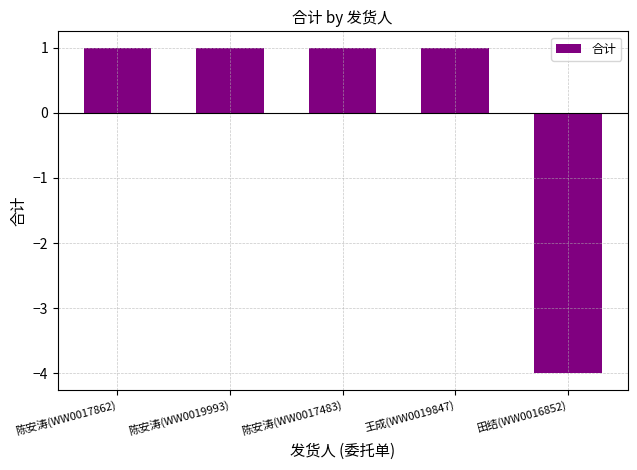

At which category does the chart reach its minimum across all series?

田结(WW0016852)